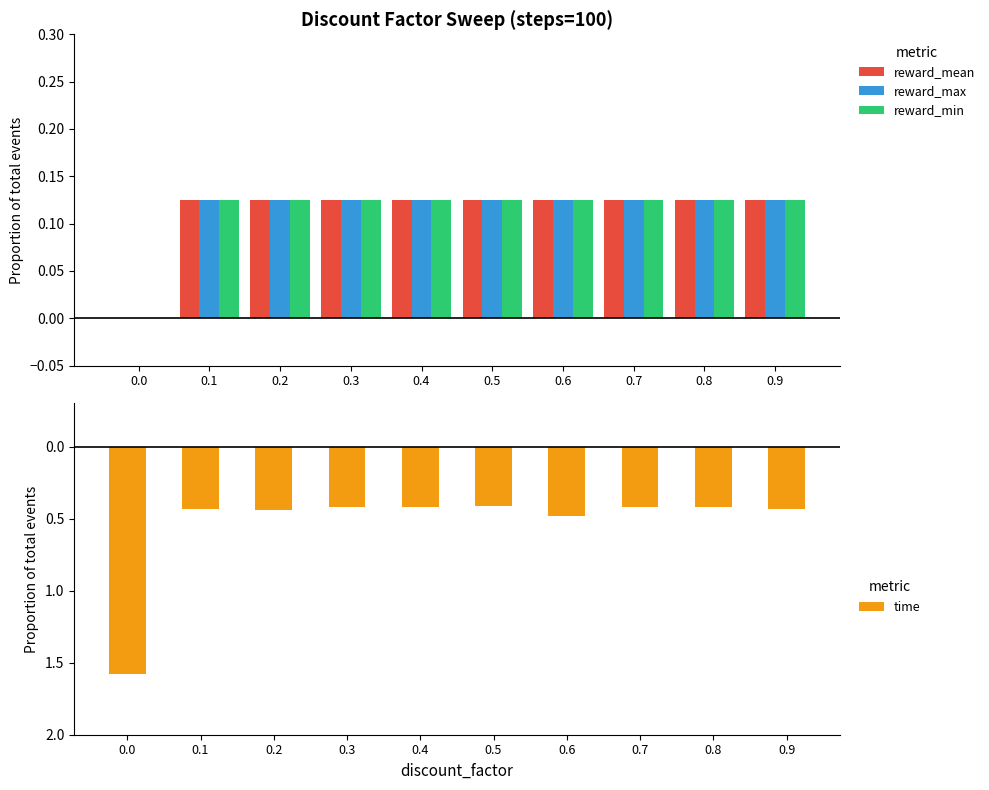

Reading left to right, transcribe all the data shown in this chart.

reward_mean: 0.0	0.1	0.1	0.1	0.1	0.1	0.1	0.1	0.1	0.1
reward_max: 0.0	0.1	0.1	0.1	0.1	0.1	0.1	0.1	0.1	0.1
reward_min: 0.0	0.1	0.1	0.1	0.1	0.1	0.1	0.1	0.1	0.1
time: -1.6	-0.4	-0.4	-0.4	-0.4	-0.4	-0.5	-0.4	-0.4	-0.4